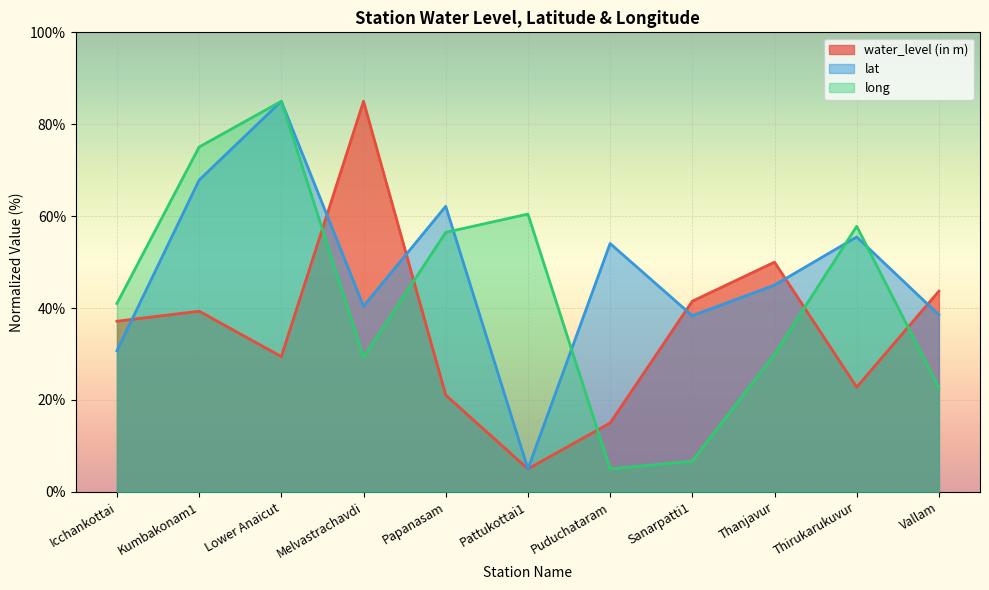

After their last crossing, which series has the higher values: lat or water_level (in m)?

water_level (in m)